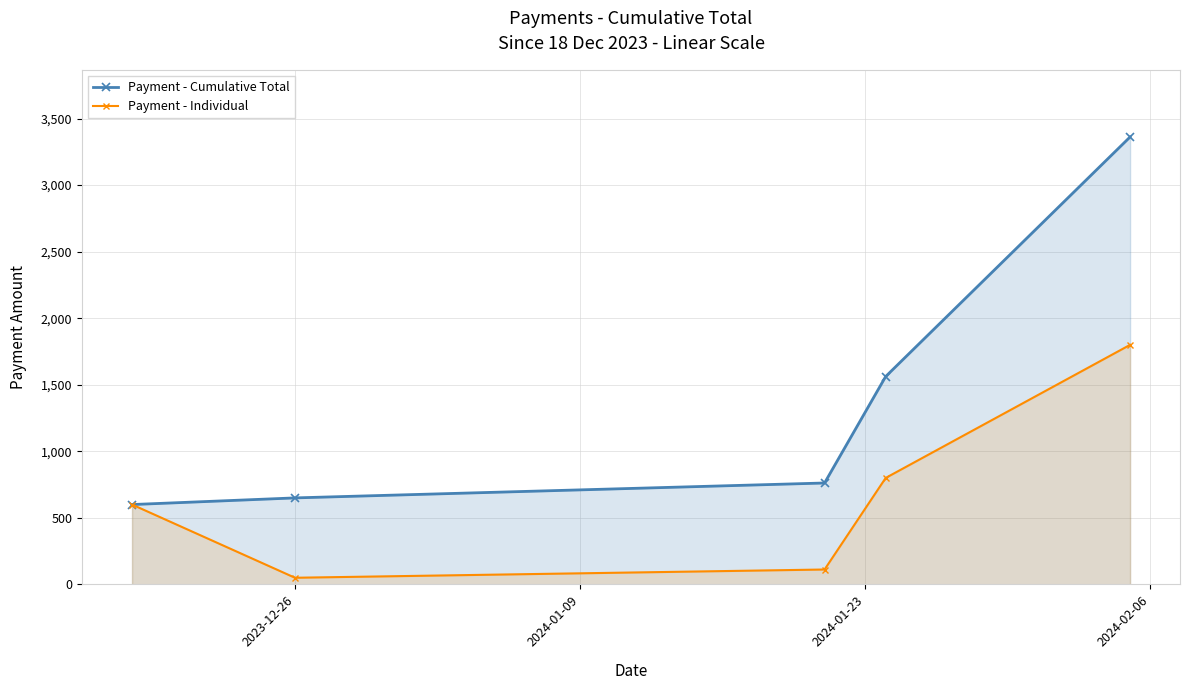

What is the difference between the maximum and minimum values in the Payment - Cumulative Total series?

2762